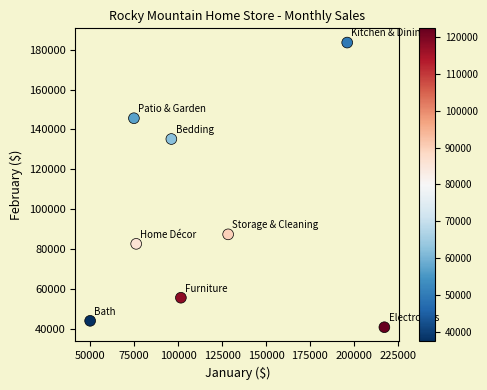

What is the range of Y values (max minus min)?

142612.4